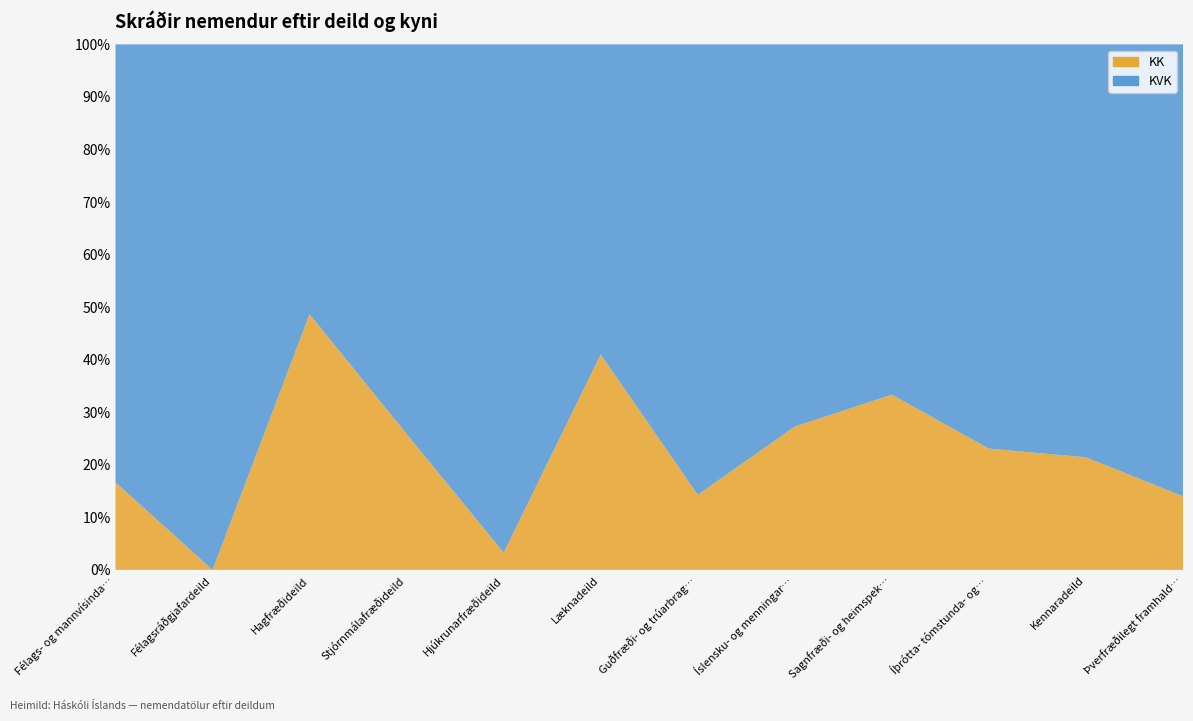

Reading right to left, what are all the values shown in this chart?

KK: Þverfræðilegt framhaldsnám=7	Kennaradeild=15	Íþrótta- tómstunda- og þroskaþjálfadeild=3	Sagnfræði- og heimspekideild=1	Íslensku- og menningardeild=3	Guðfræði- og trúarbragðafræðideild=1	Læknadeild=66	Hjúkrunarfræðideild=2	Stjórnmálafræðideild=67	Hagfræðideild=18	Félagsráðgjafardeild=0	Félags- og mannvísindadeild=21
KVK: Þverfræðilegt framhaldsnám=43	Kennaradeild=55	Íþrótta- tómstunda- og þroskaþjálfadeild=10	Sagnfræði- og heimspekideild=2	Íslensku- og menningardeild=8	Guðfræði- og trúarbragðafræðideild=6	Læknadeild=95	Hjúkrunarfræðideild=59	Stjórnmálafræðideild=192	Hagfræðideild=19	Félagsráðgjafardeild=7	Félags- og mannvísindadeild=105
Alls: Þverfræðilegt framhaldsnám=50	Kennaradeild=70	Íþrótta- tómstunda- og þroskaþjálfadeild=13	Sagnfræði- og heimspekideild=3	Íslensku- og menningardeild=11	Guðfræði- og trúarbragðafræðideild=7	Læknadeild=161	Hjúkrunarfræðideild=61	Stjórnmálafræðideild=259	Hagfræðideild=37	Félagsráðgjafardeild=7	Félags- og mannvísindadeild=126